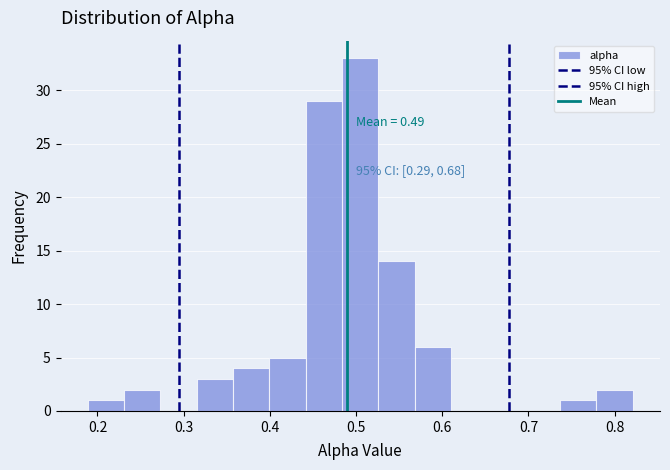

Over which range of the x-axis is the bar tallest?

0.48 to 0.53